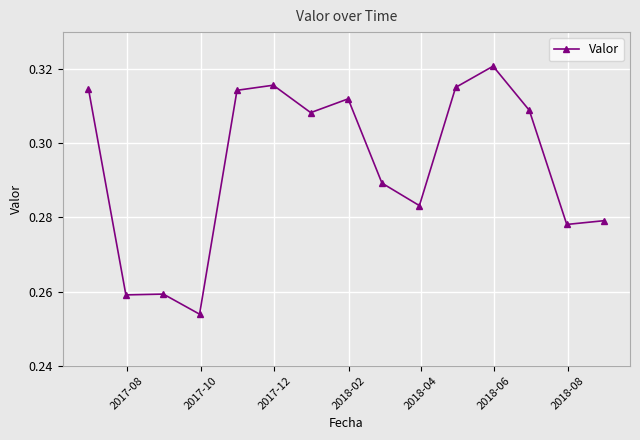

Count the values in the range 0 to 1.

15